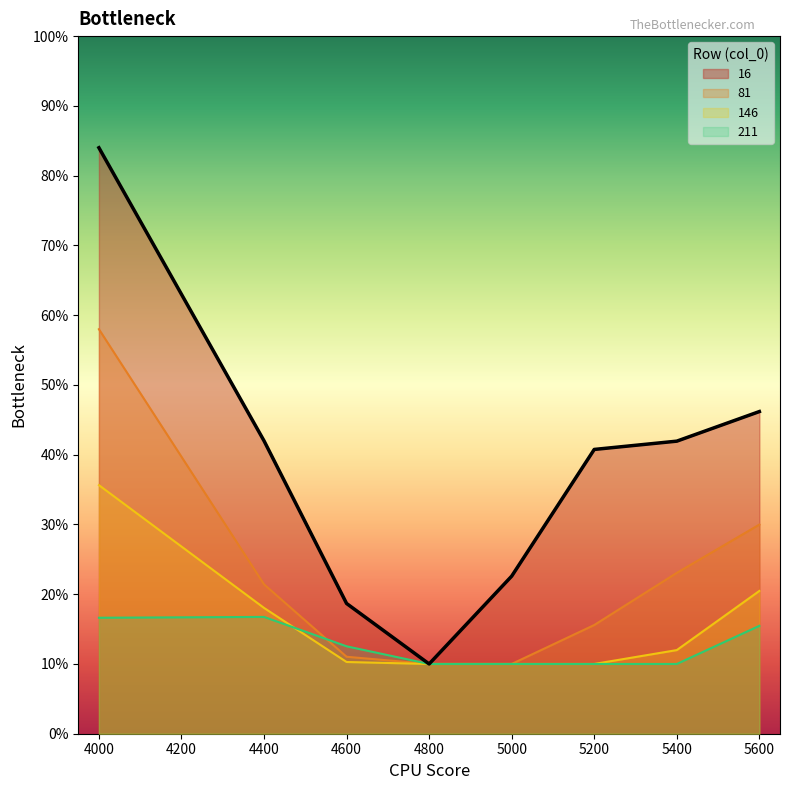

What are all the series names shown in the legend?

16, 81, 146, 211